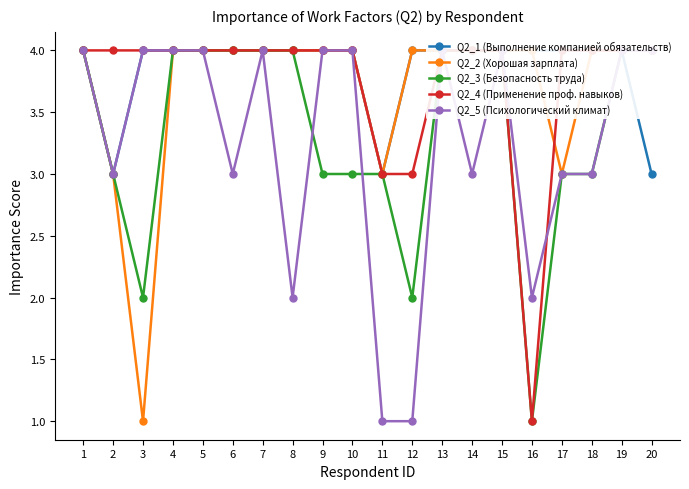

The value of Q2_3 (Безопасность труда) at 13 is 2. True or false?

False